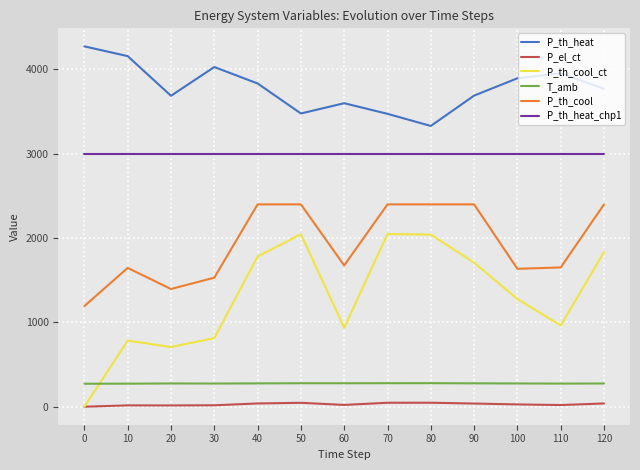

Where does the P_th_cool_ct series first go above 1277?

40